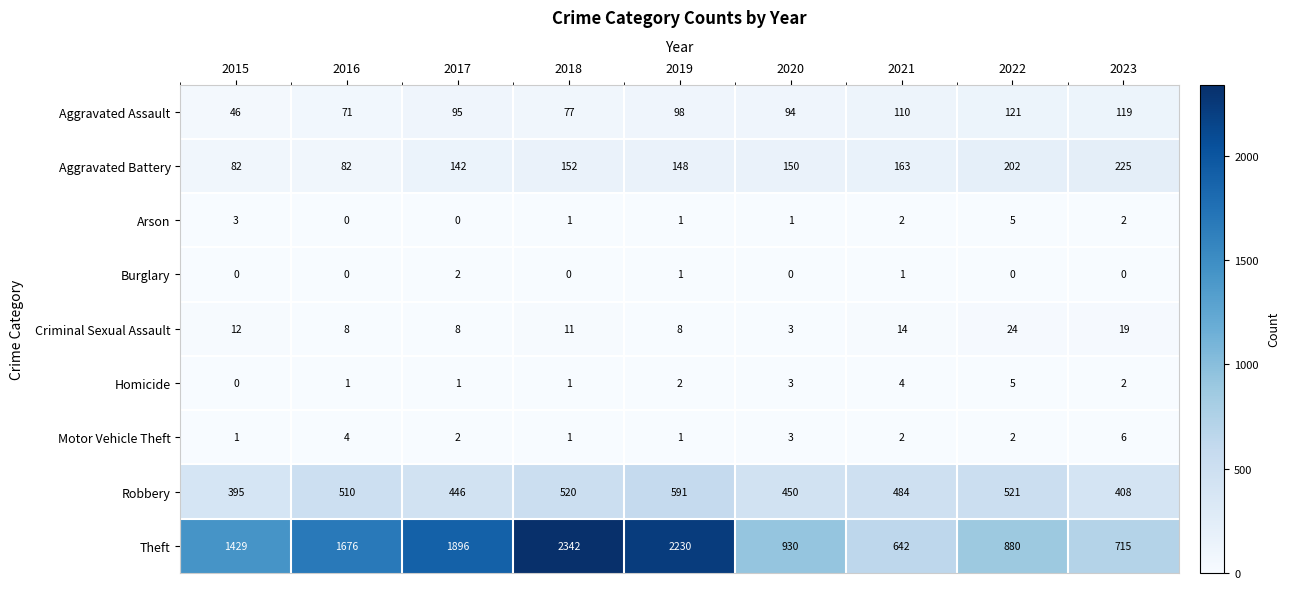

What is the difference between the highest and lowest values at 2022?

880